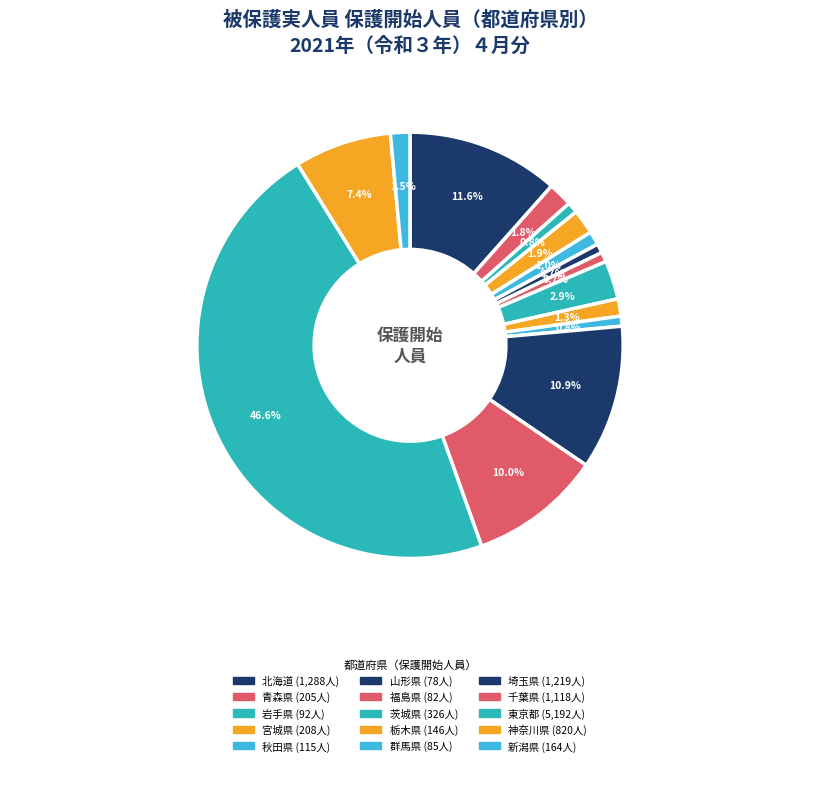

Is the sum of 茨城県 and 千葉県 greater than half?

No